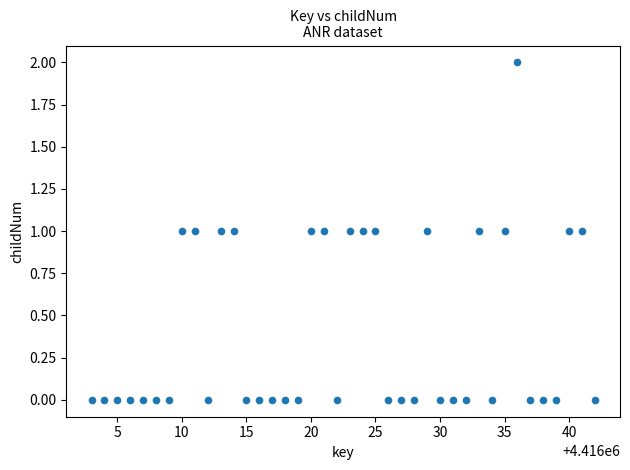

What is the range of X values (max minus min)?

39